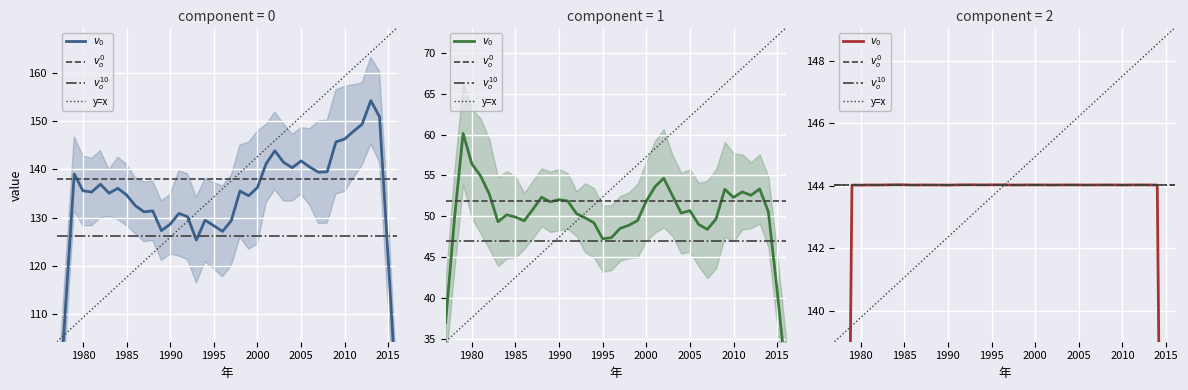

True or false: y_S and y_N cross at least once.

False